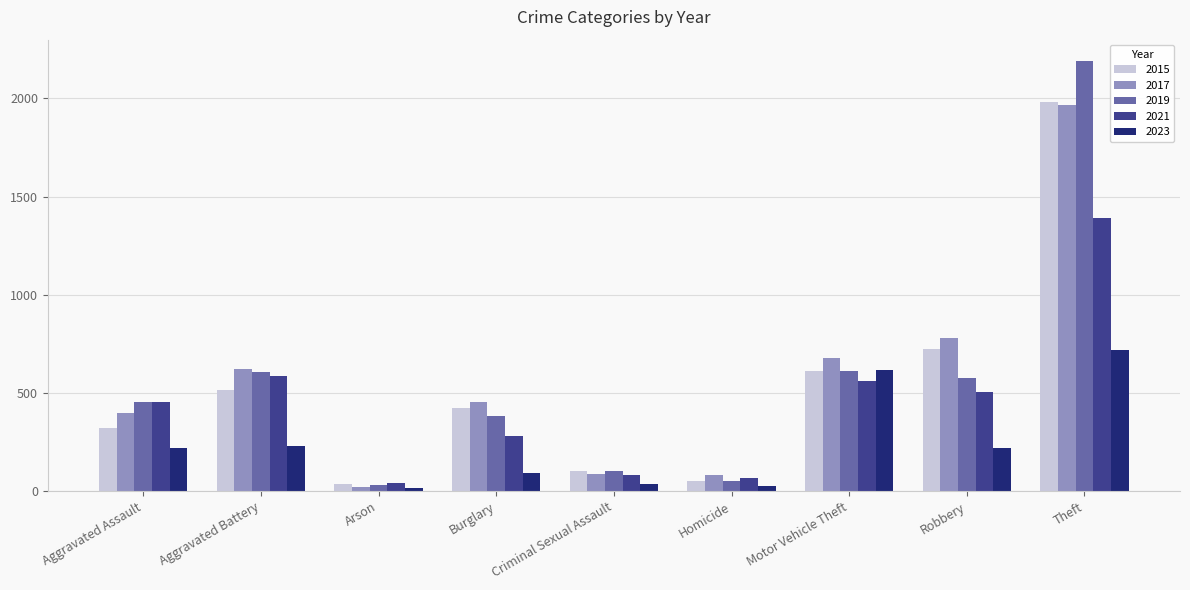

What is the spread (max minus min) of values at Aggravated Battery?

392